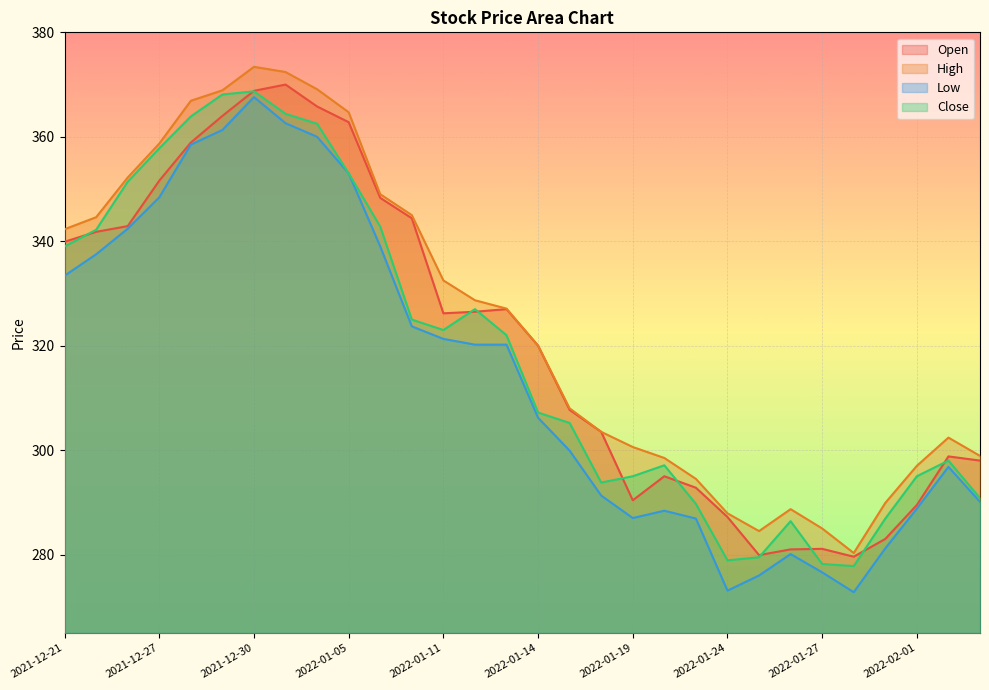

In High, how many points are higher than both neighbors (excluding endpoints)?

3